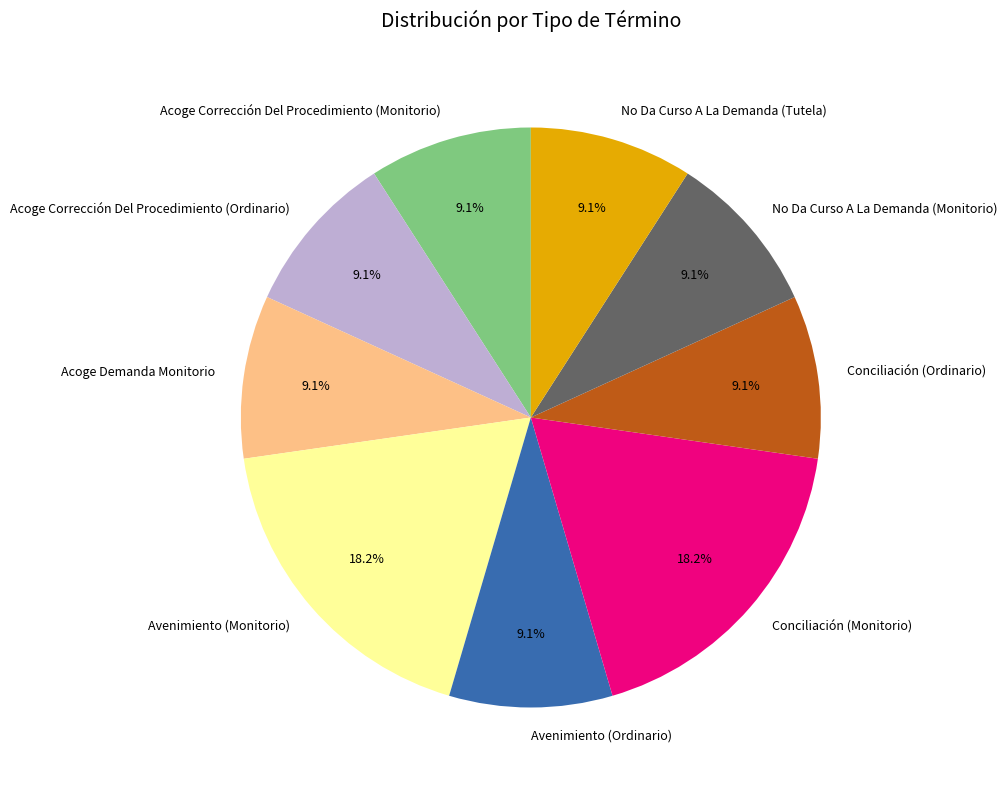

Approximately how many times larger is the value at Avenimiento (Ordinario) compared to No Da Curso A La Demanda (Monitorio)?

1.0